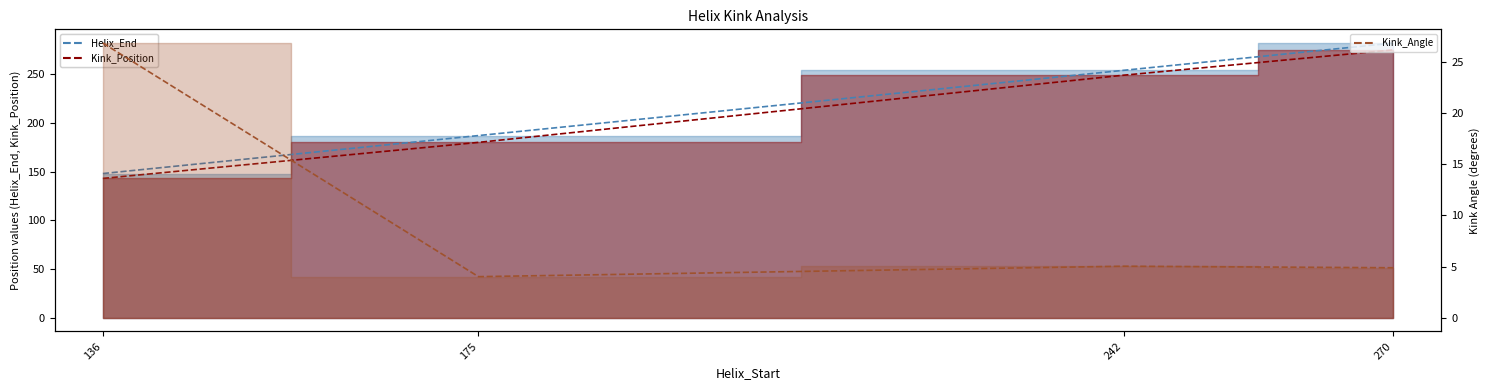

The value of Kink_Angle at 242 is 5.0. True or false?

True